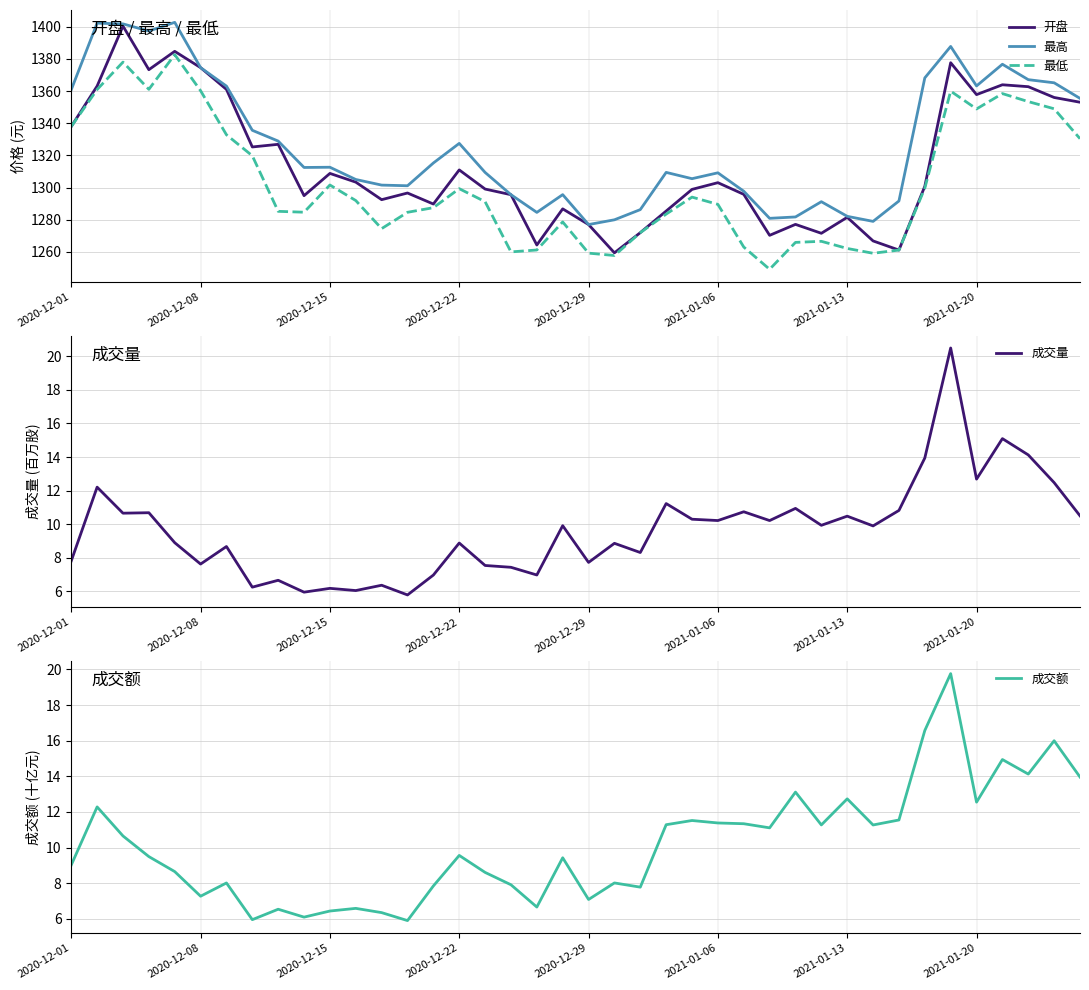

At how many categories does at least one series exceed 1179?

40